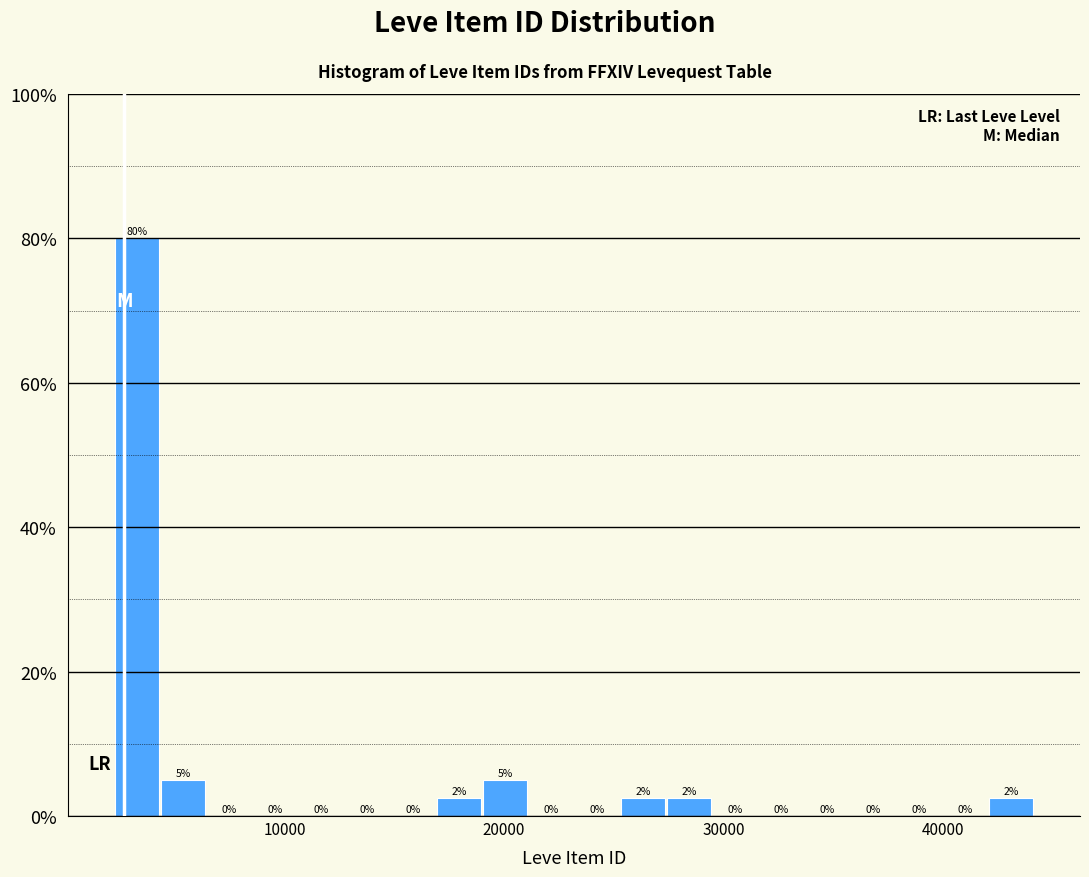

Around what value on the x-axis is the tallest bar? Give the approximate position of its centre, as read against the axis.

3000